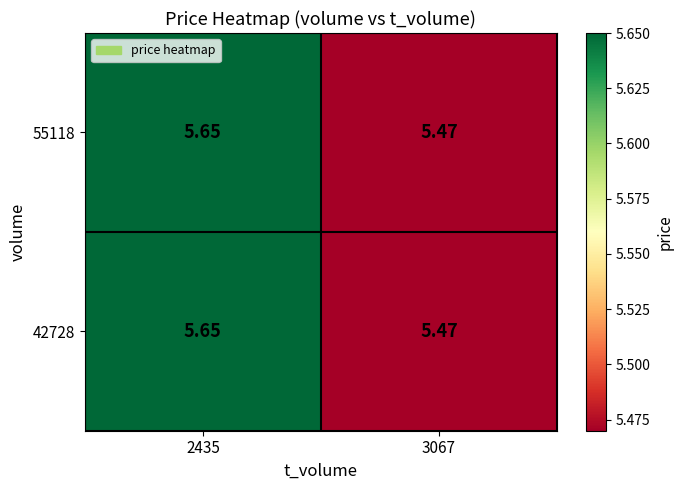

How many series are shown in this chart?

2